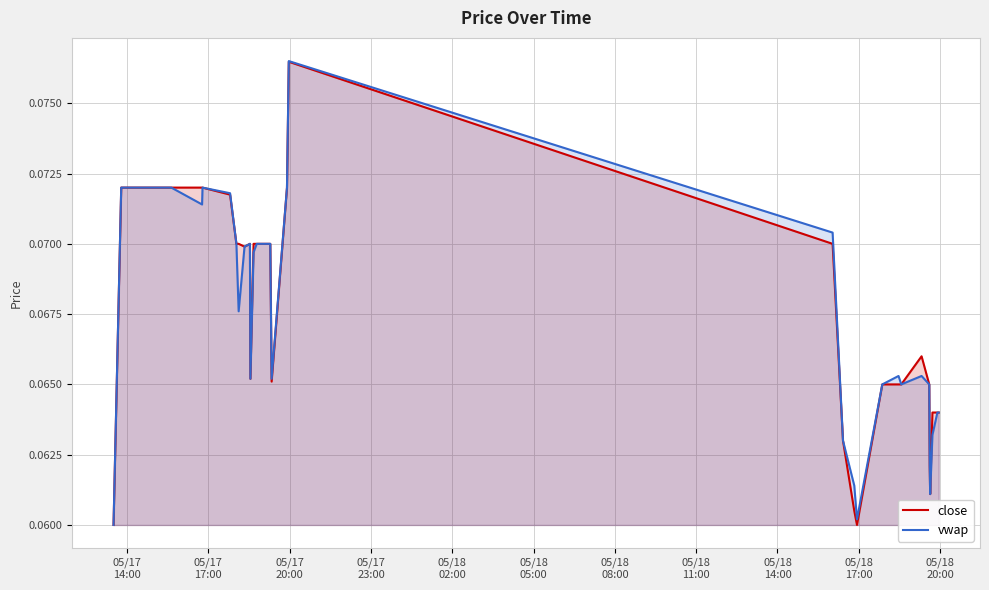

Reading right to left, what are all the values shown in this chart?

close: 0.1	0.1	0.1	0.1	0.1	0.1	0.1	0.1	0.1	0.1	0.1	0.1	0.1	0.1	0.1	0.1	0.1	0.1	0.1	0.1	0.1	0.1	0.1	0.1	0.1	0.1	0.1	0.1	0.1	0.1	0.1	0.1	0.1	0.1	0.1	0.1	0.1	0.1	0.1	0.1
vwap: 0.1	0.1	0.1	0.1	0.1	0.1	0.1	0.1	0.1	0.1	0.1	0.1	0.1	0.1	0.1	0.1	0.1	0.1	0.1	0.1	0.1	0.1	0.1	0.1	0.1	0.1	0.1	0.1	0.1	0.1	0.1	0.1	0.1	0.1	0.1	0.1	0.1	0.1	0.1	0.1